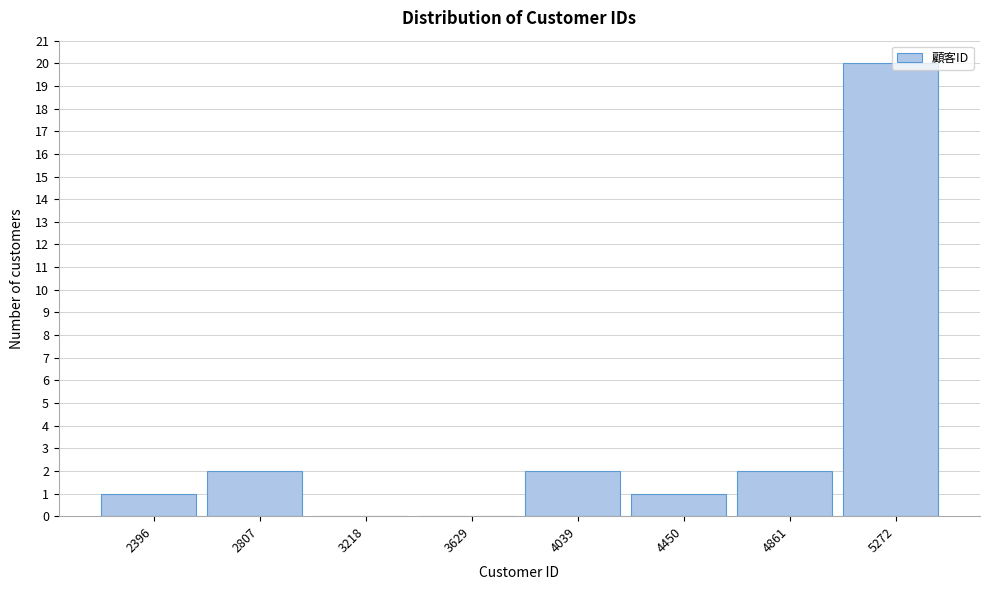

Reading left to right, transcribe this chart: for each bar, give the range it covers on the x-axis and its height. Neither the bar edges nor the heights are printed on the chart, so give them approximately, as read against the axes.

2200 to 2600: 1
2600 to 3000: 2
3000 to 3400: 0
3400 to 3850: 0
3850 to 4250: 2
4250 to 4650: 1
4650 to 5050: 2
5050 to 5500: 20